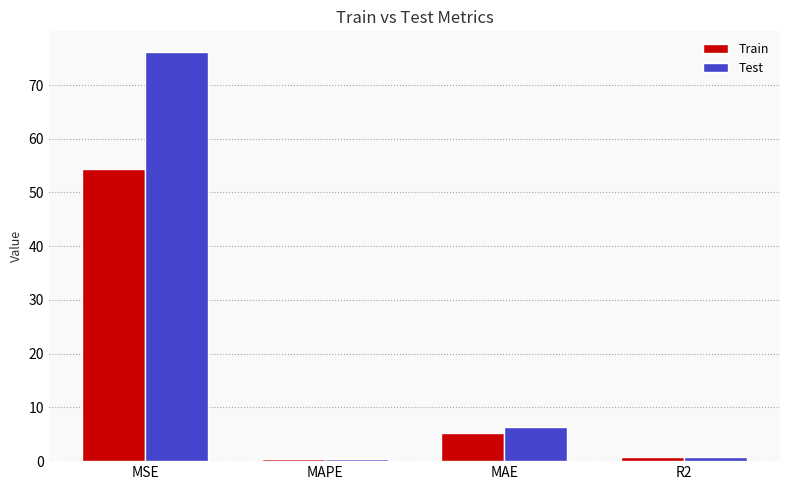

What is the sum of the Test values at R2 and MSE?

77.0